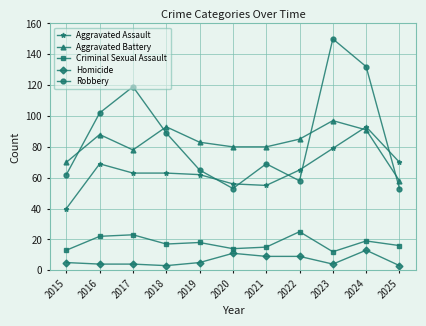

What is the maximum value shown in the chart?

150